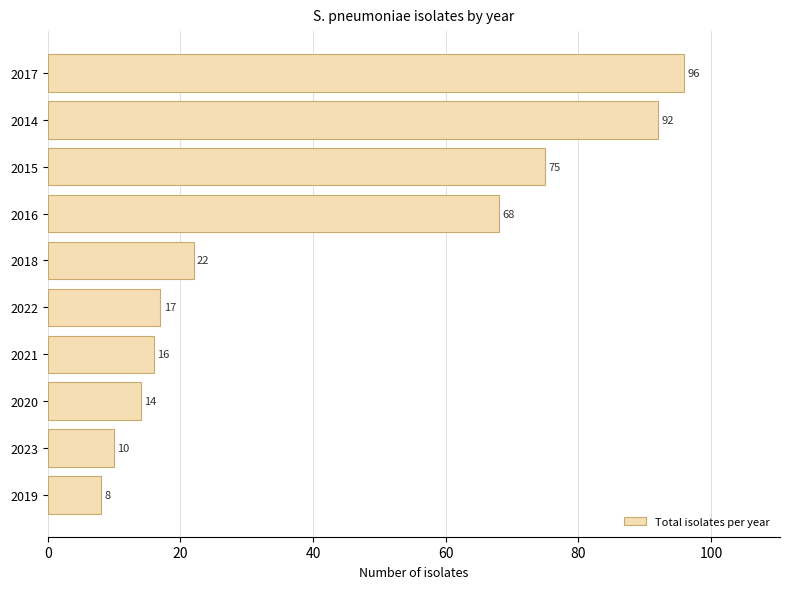

Reading bottom to top, list all the values displayed in this chart.

2019=8	2023=10	2020=14	2021=16	2022=17	2018=22	2016=68	2015=75	2014=92	2017=96